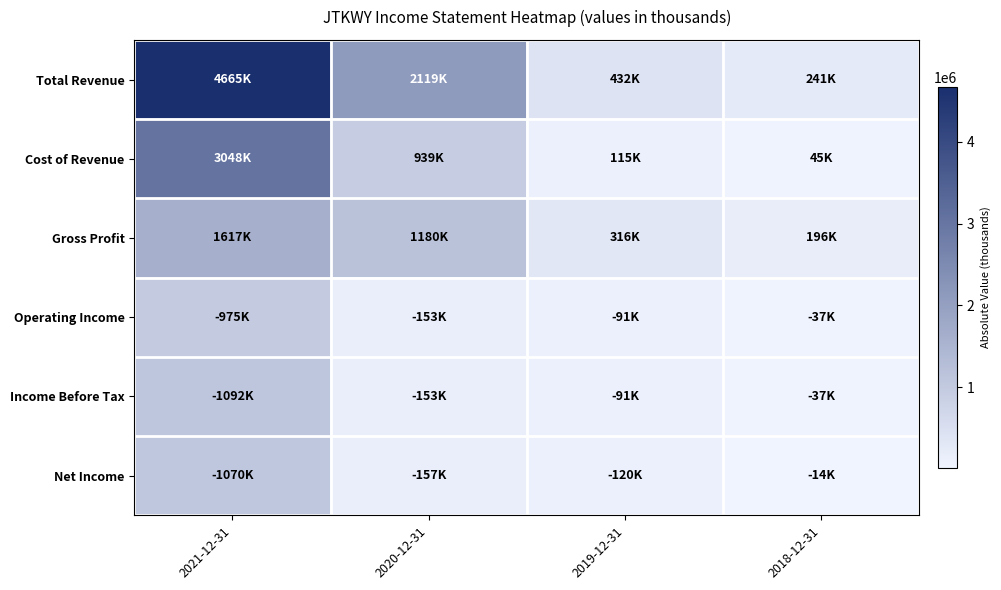

Which series has the largest total across all categories?

Total Revenue